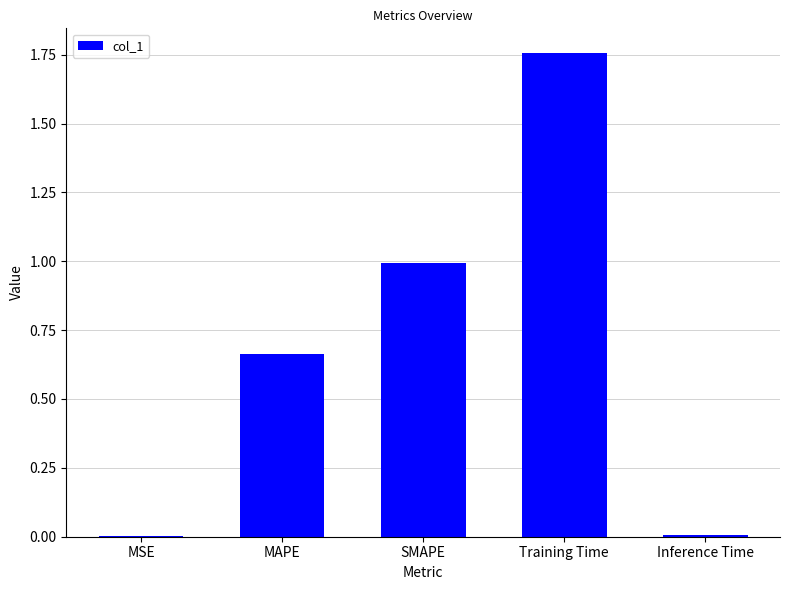

The value at SMAPE is 1.7. True or false?

False